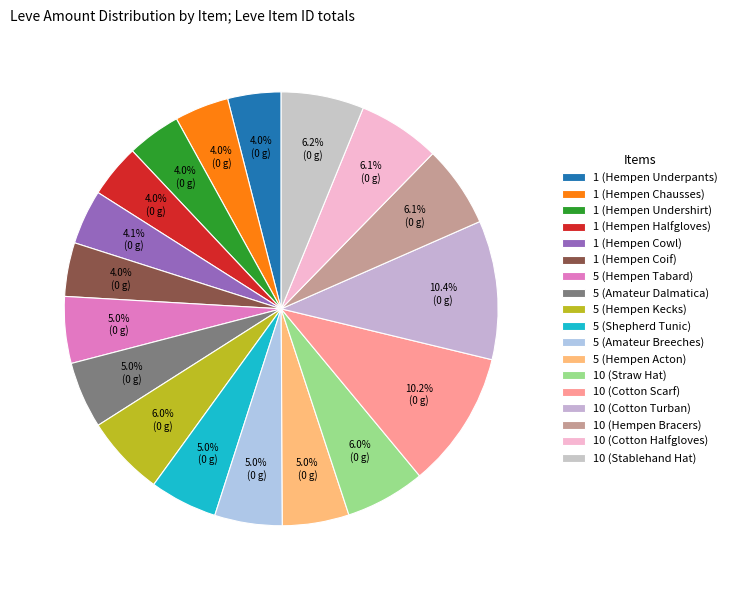

Is the sum of 1 (Hempen Cowl) and 5 (Hempen Tabard) greater than half?

No